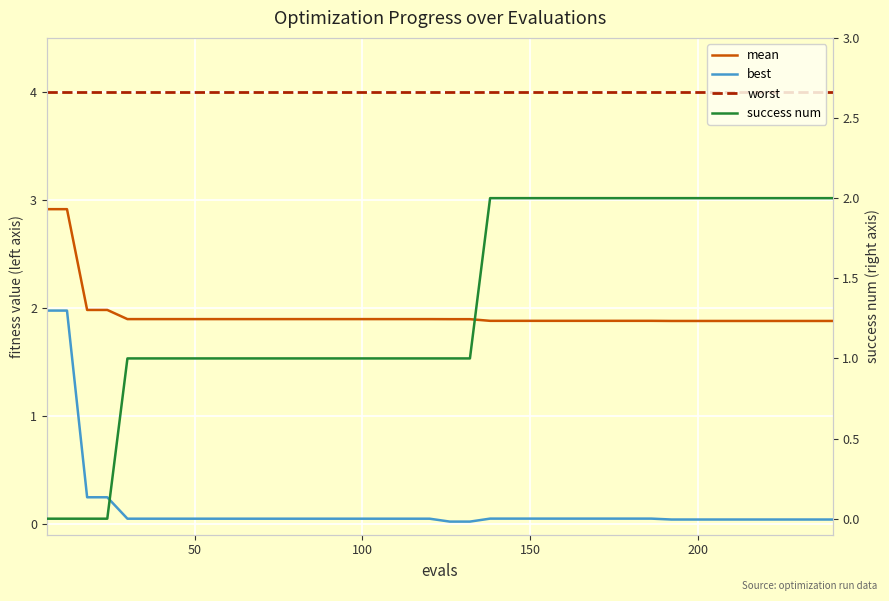

True or false: success num and best cross at least once.

True